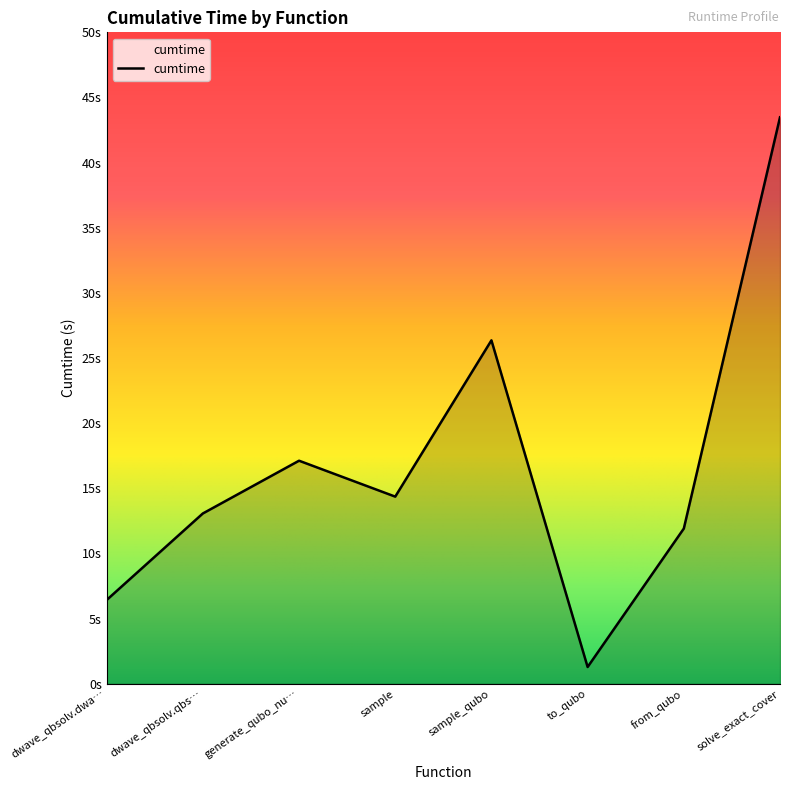

Does the chart display data point markers on the line(s)?

No